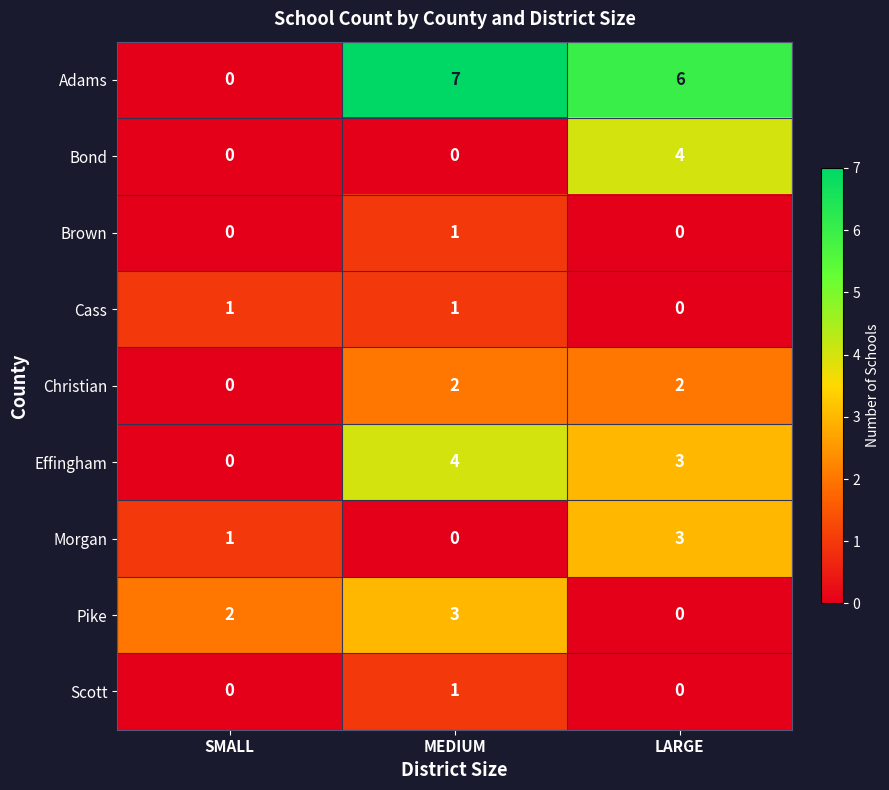

Is it true that Christian equals 0 at SMALL?

True